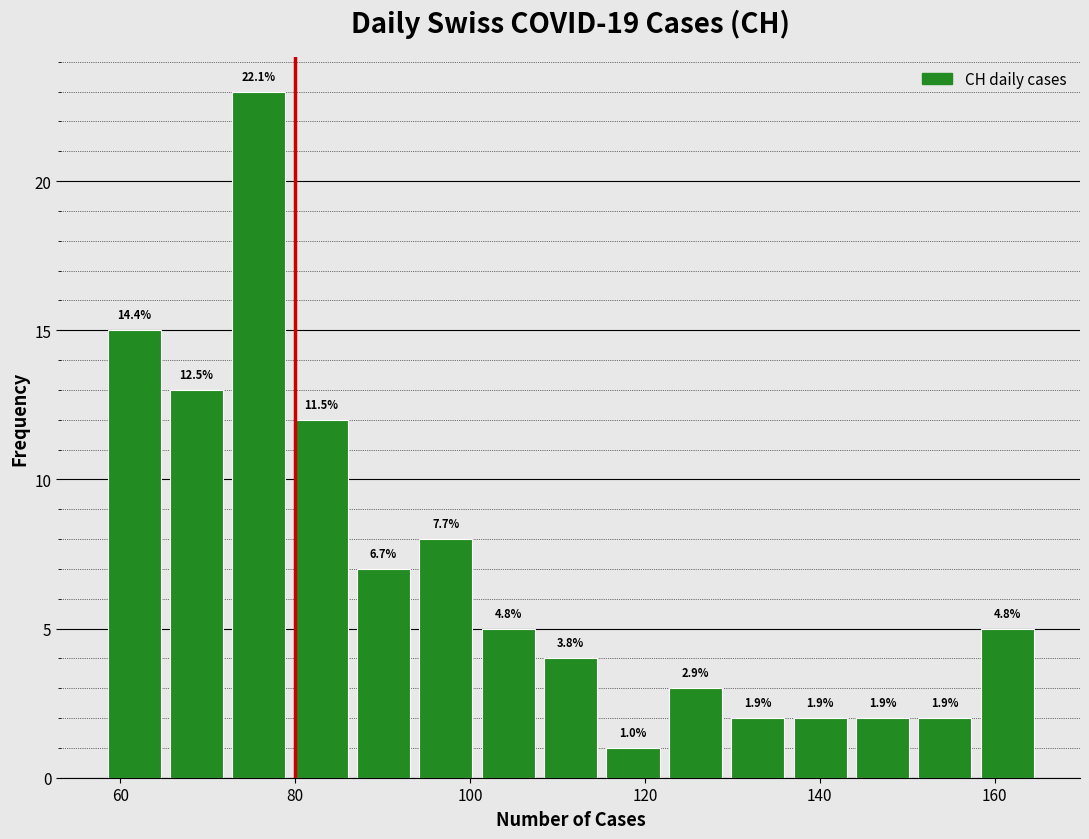

Around what value on the x-axis is the tallest bar? Give the approximate position of its centre, as read against the axis.

76